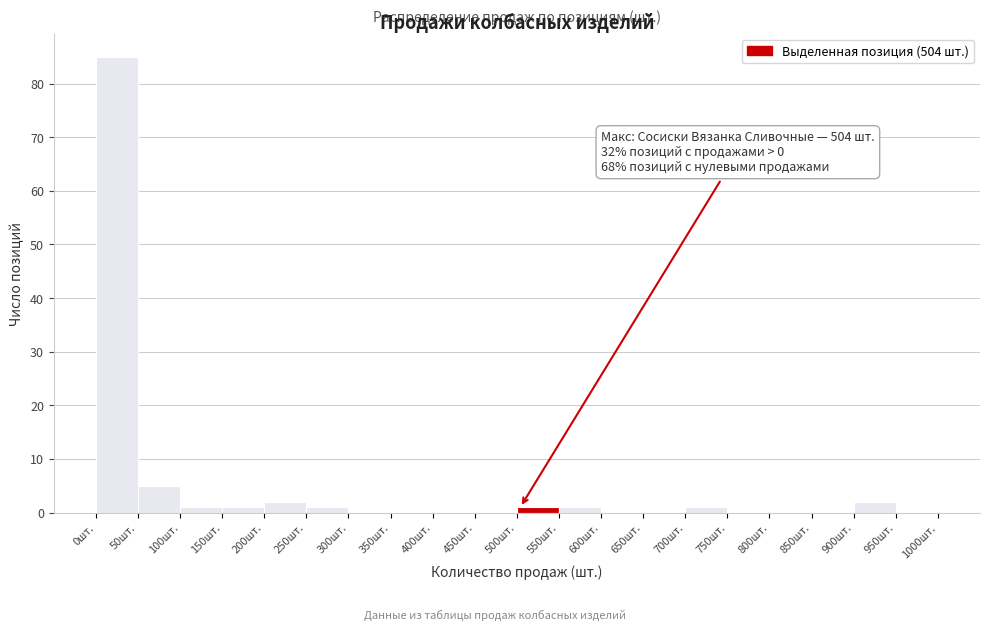

Over which range of the x-axis is the bar tallest?

0 to 50